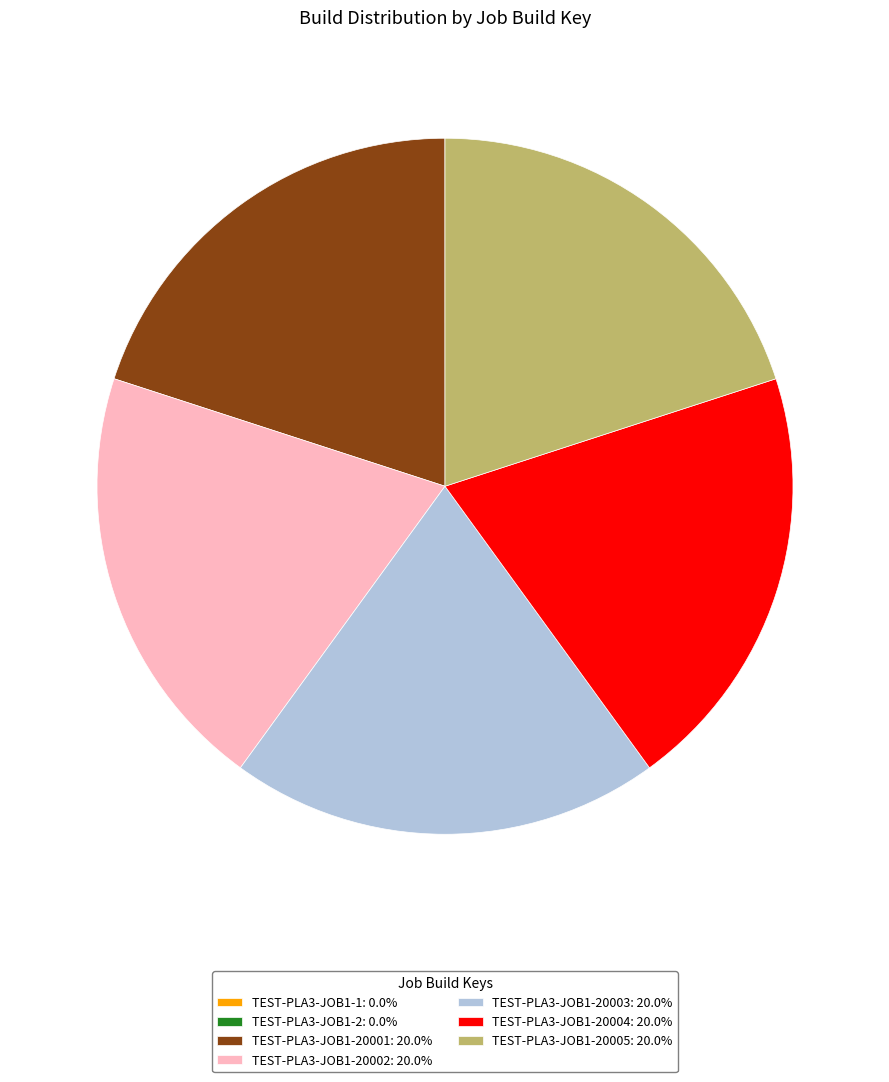

What is the ratio of the value at TEST-PLA3-JOB1-20005: 20.0% to the value at TEST-PLA3-JOB1-20001: 20.0%?

1.0